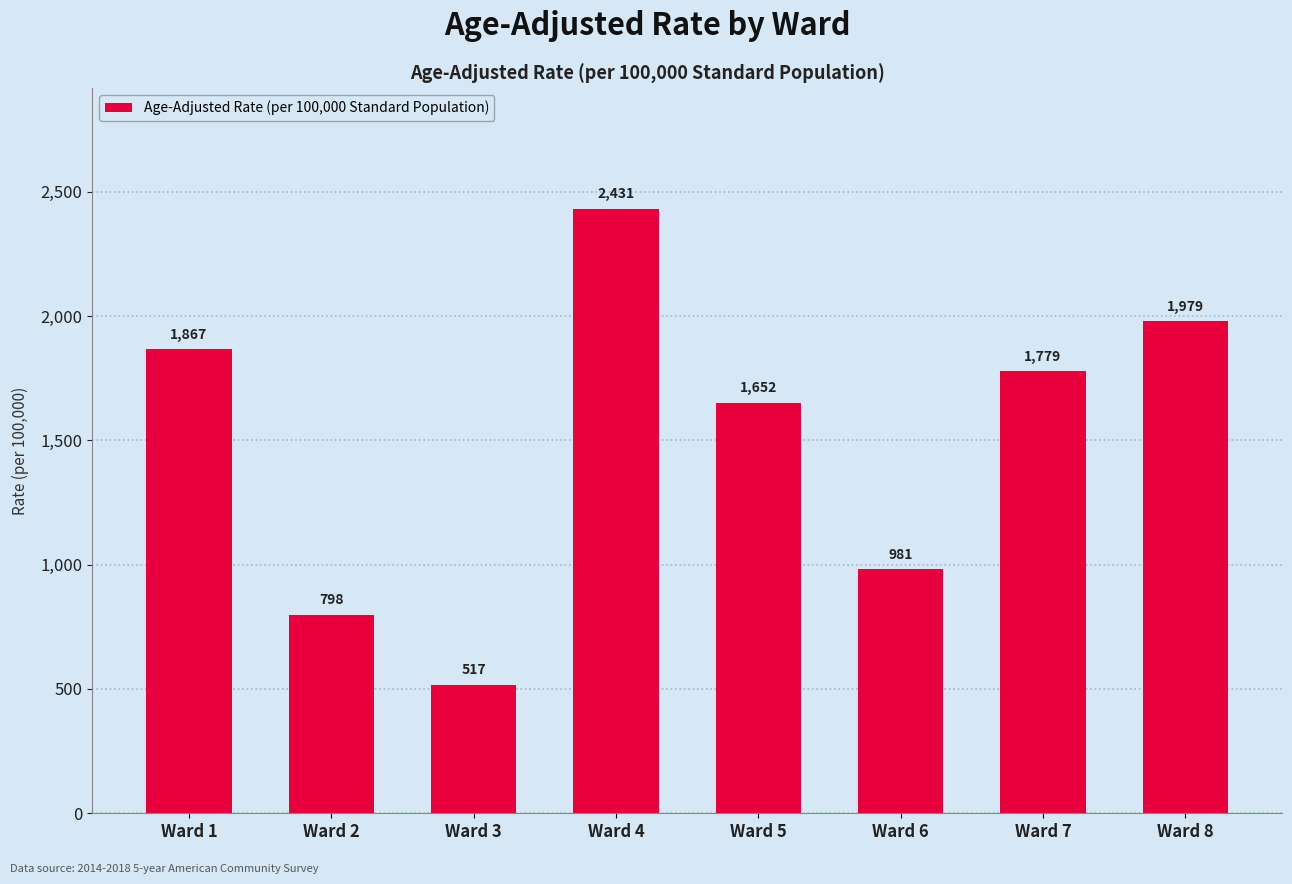

Where does the data first go above 1779?

Ward 1